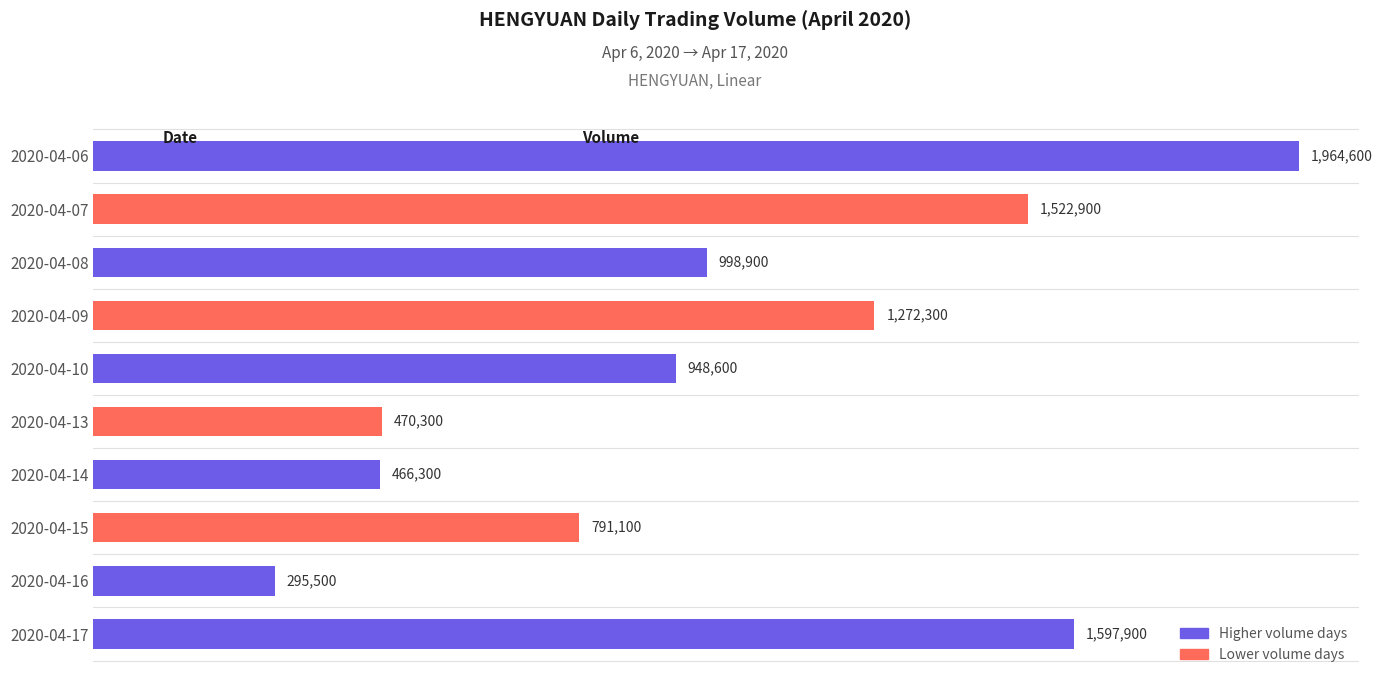

Does the chart contain any negative values?

No